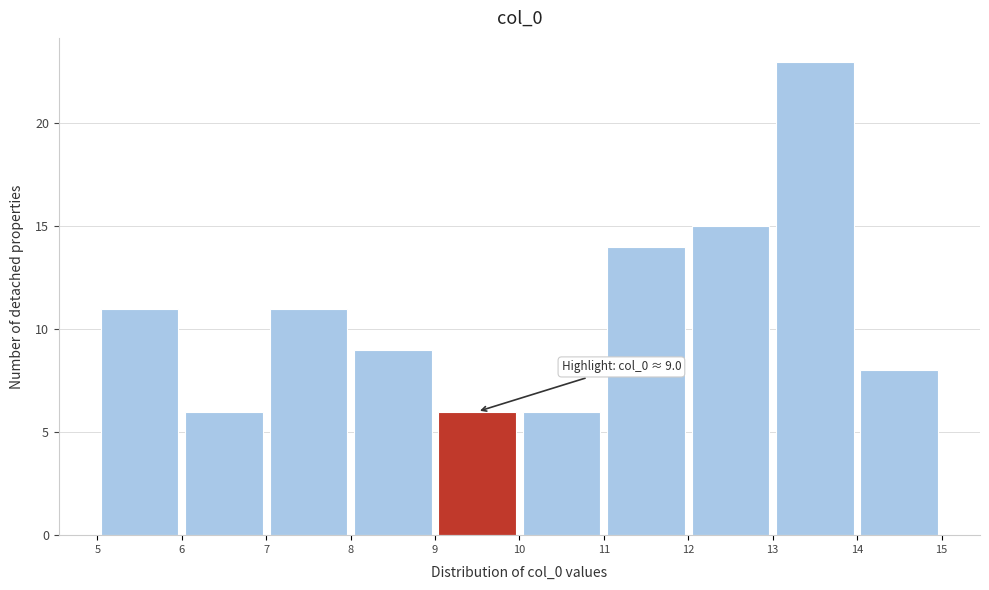

Over which range of the x-axis is the bar tallest?

13 to 14